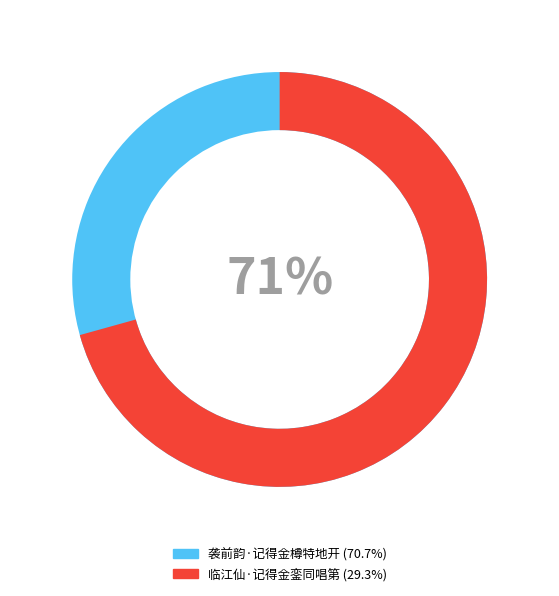

Count the number of slices in the pie.

2